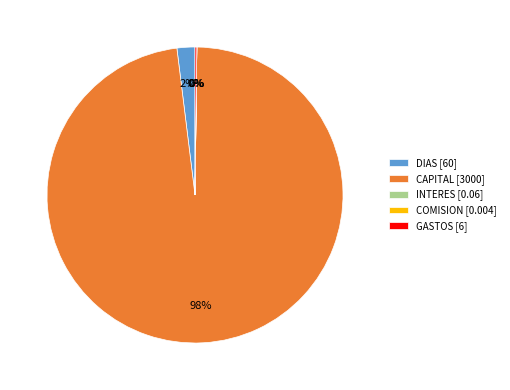

Which category accounts for the majority?

CAPITAL